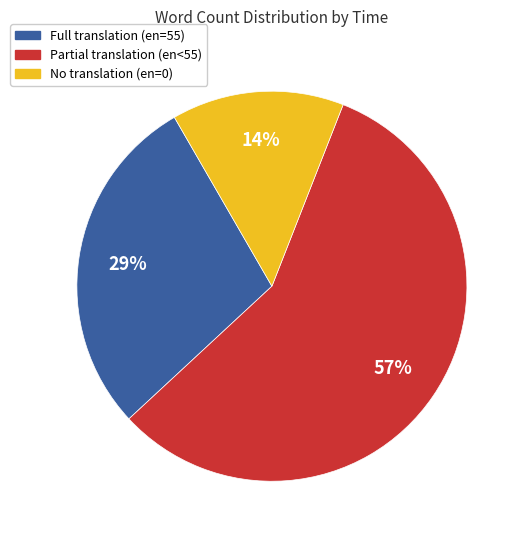

To the nearest percent, what is the difference between the largest and smallest slice percentages?

43%